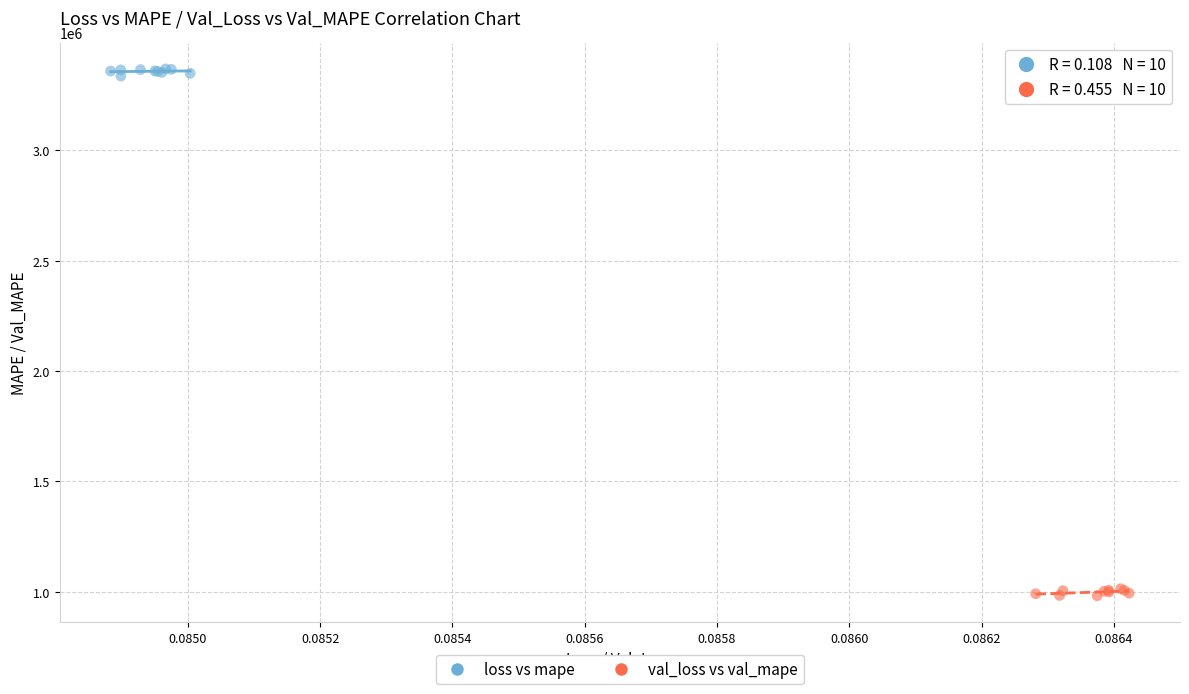

Which series reaches the maximum Y coordinate?

loss vs mape